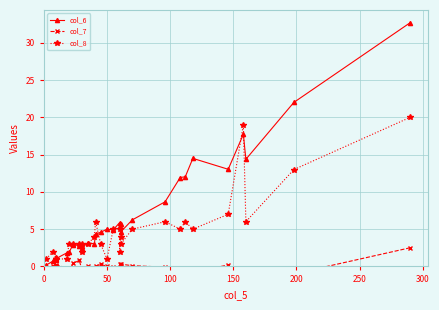

What is the highest value of the col_7 series?

2.5